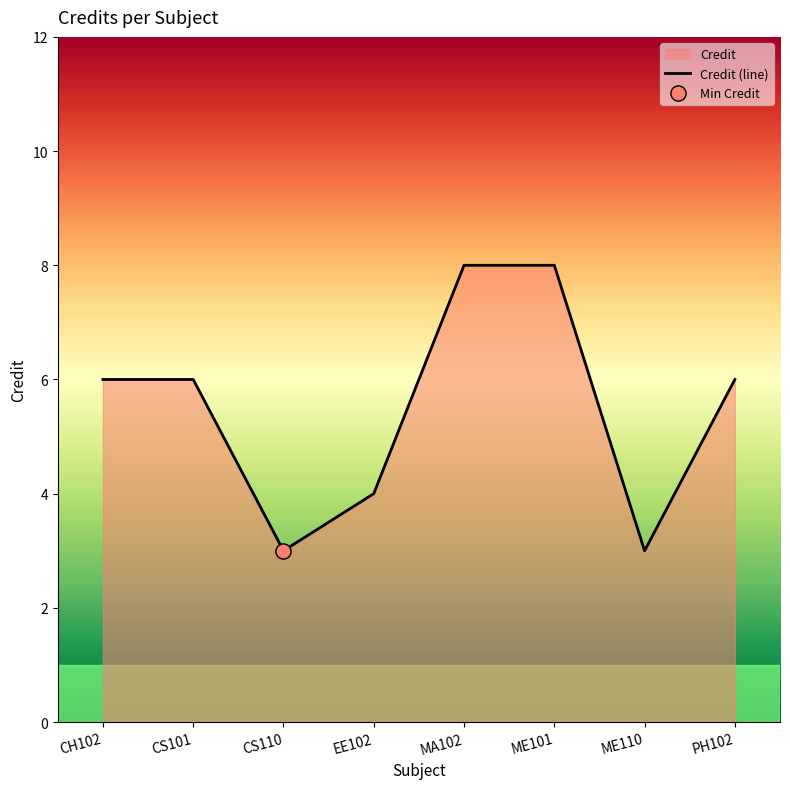

Approximately how many times larger is the value at PH102 compared to EE102?

1.5